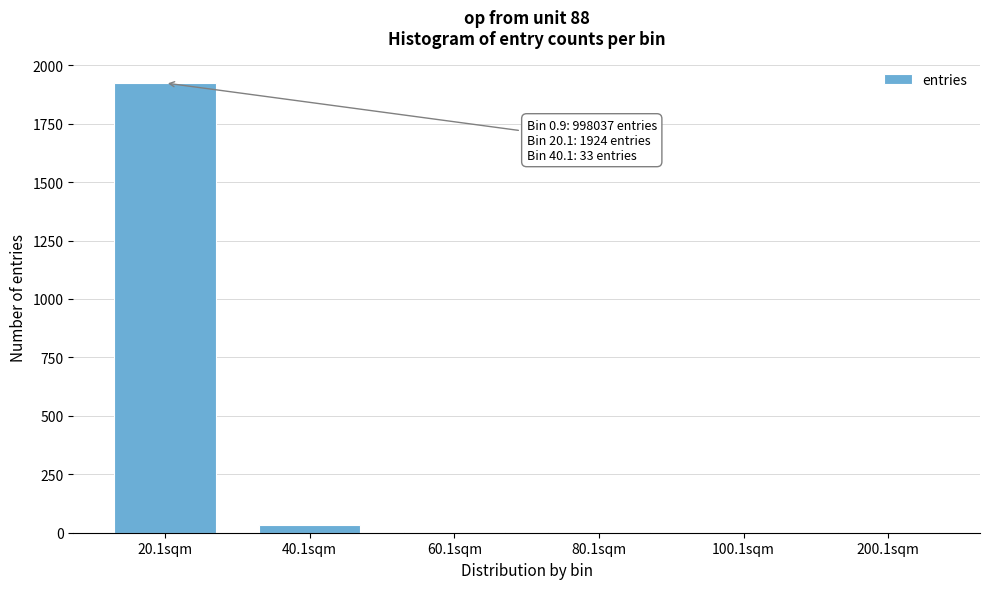

What is the change in value from 20.1sqm to 100.1sqm?

-1924